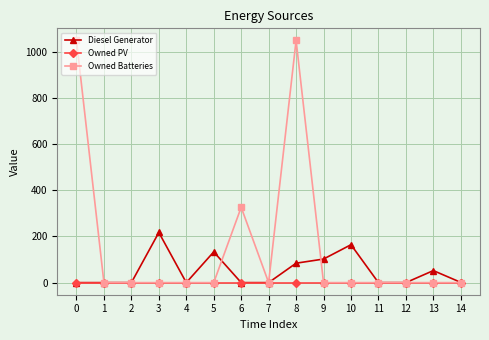

What is the highest value of the Diesel Generator series?

217